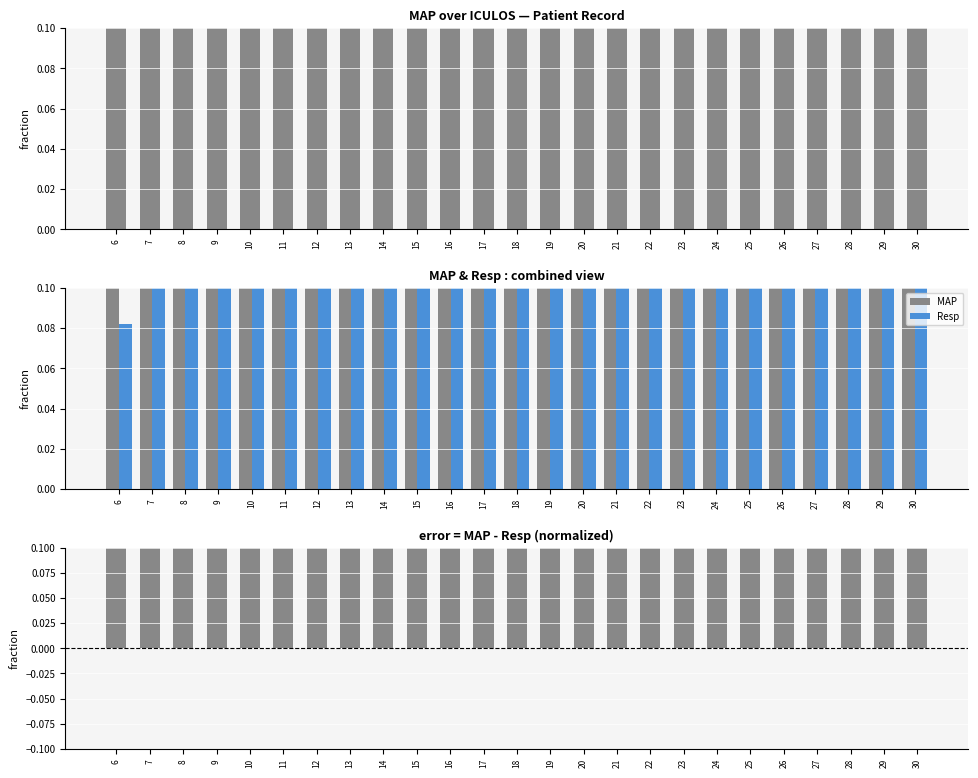

Reading right to left, transcribe all the data shown in this chart.

MAP: 30=0.5	29=0.6	28=0.6	27=0.6	26=0.6	25=0.6	24=0.6	23=0.6	22=0.6	21=0.6	20=0.6	19=0.6	18=0.6	17=0.6	16=0.6	15=0.5	14=0.6	13=0.6	12=0.6	11=0.7	10=0.7	9=0.7	8=0.6	7=0.7	6=0.8
Resp: 30=0.1	29=0.2	28=0.1	27=0.2	26=0.2	25=0.2	24=0.2	23=0.3	22=0.3	21=0.2	20=0.2	19=0.2	18=0.2	17=0.3	16=0.2	15=0.2	14=0.2	13=0.2	12=0.2	11=0.2	10=0.2	9=0.2	8=0.1	7=0.1	6=0.1
MAP - Resp: 30=0.4	29=0.4	28=0.5	27=0.4	26=0.4	25=0.4	24=0.5	23=0.3	22=0.3	21=0.4	20=0.4	19=0.4	18=0.4	17=0.3	16=0.4	15=0.4	14=0.4	13=0.4	12=0.4	11=0.5	10=0.5	9=0.4	8=0.4	7=0.6	6=0.7